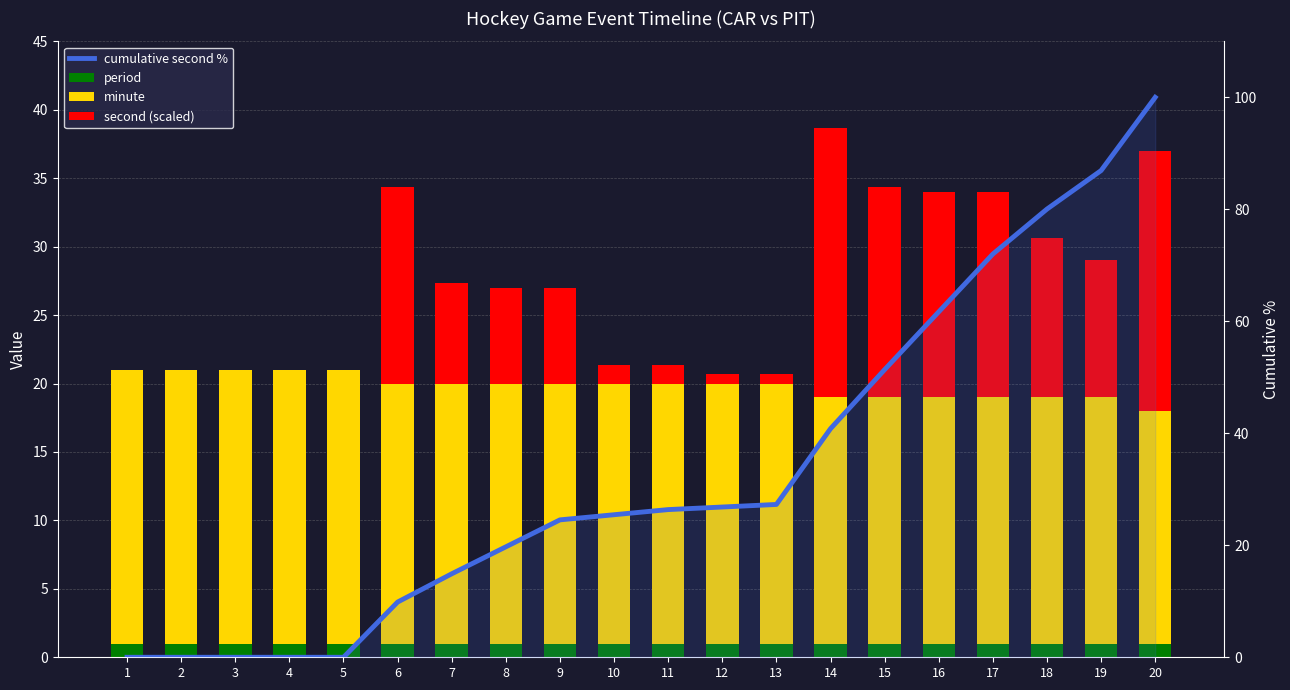

Is it true that minute equals 5.3 at 9?

False